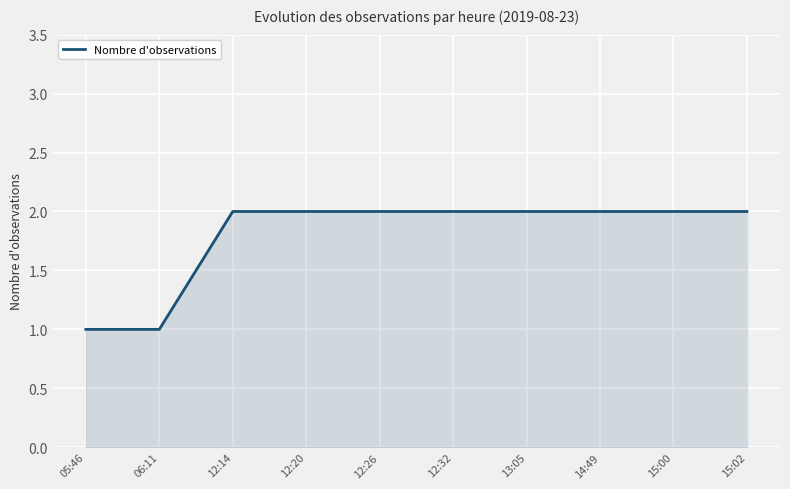

The chart shows a value of 2 at 12:14. True or false?

True